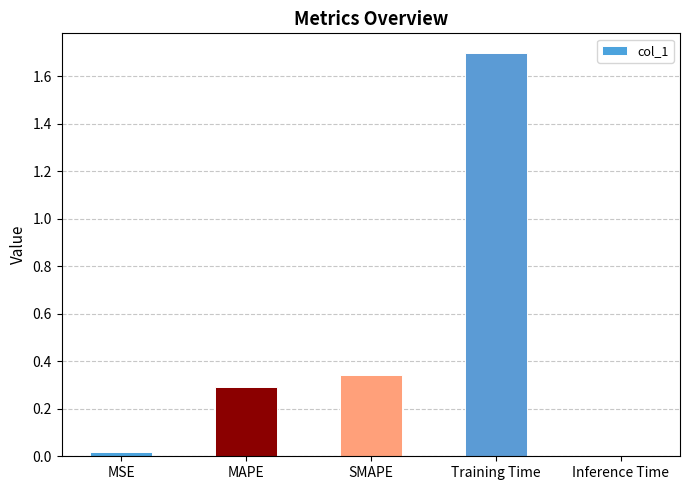

What is the difference between the maximum and minimum values?

1.7